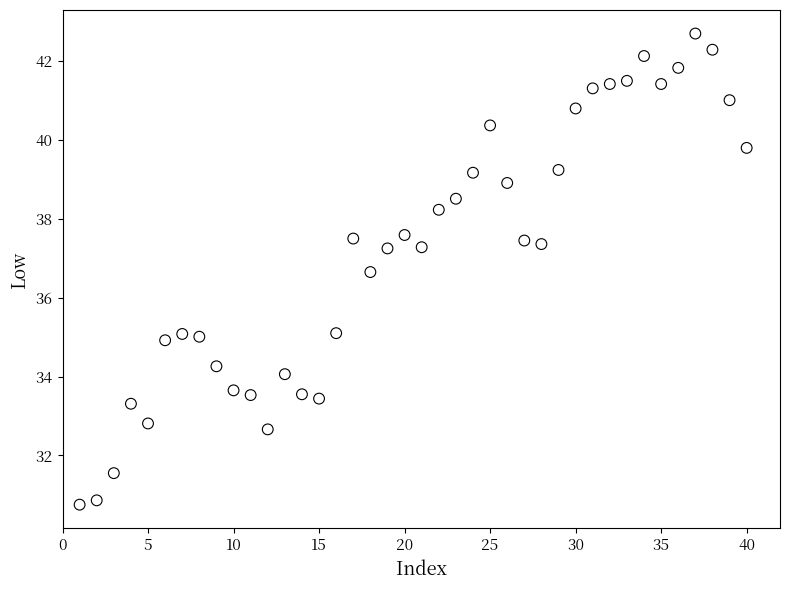

What Y value in the scatter plot is closest to 36?

36.7